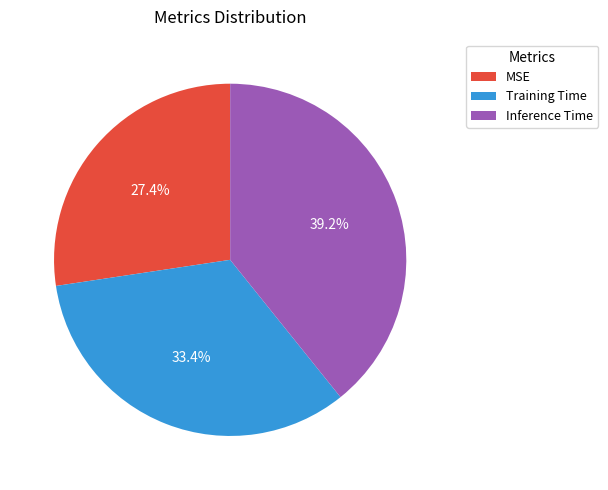

True or false: Inference Time accounts for 52% of the total.

False